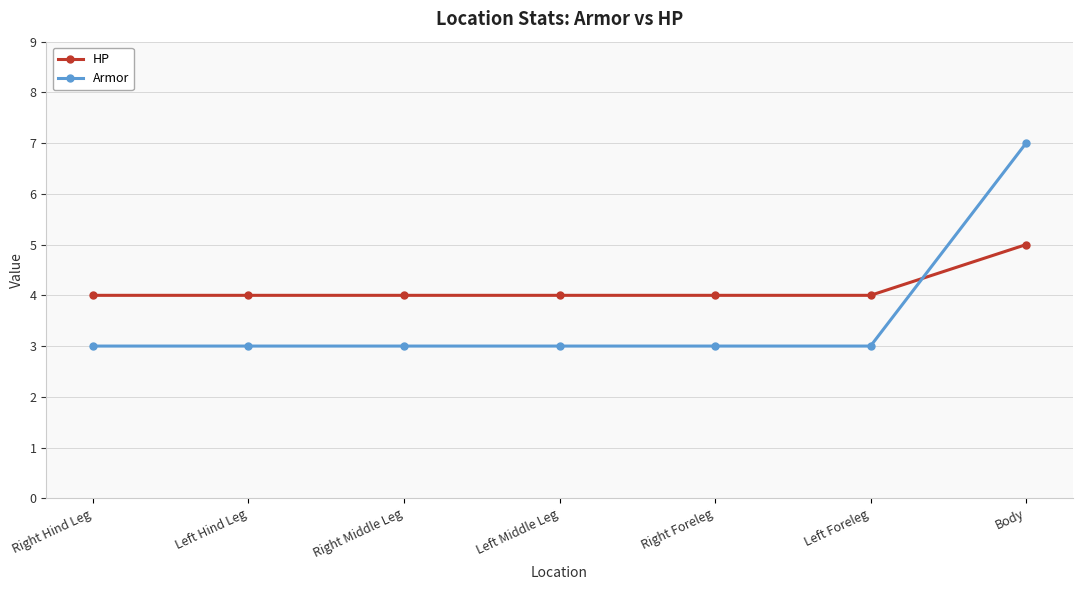

What is the difference between the highest and lowest values at Left Hind Leg?

1